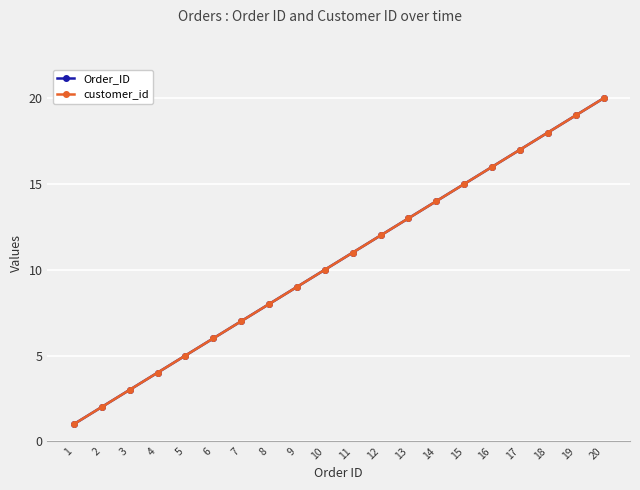

True or false: Order_ID and customer_id intersect in this chart.

False